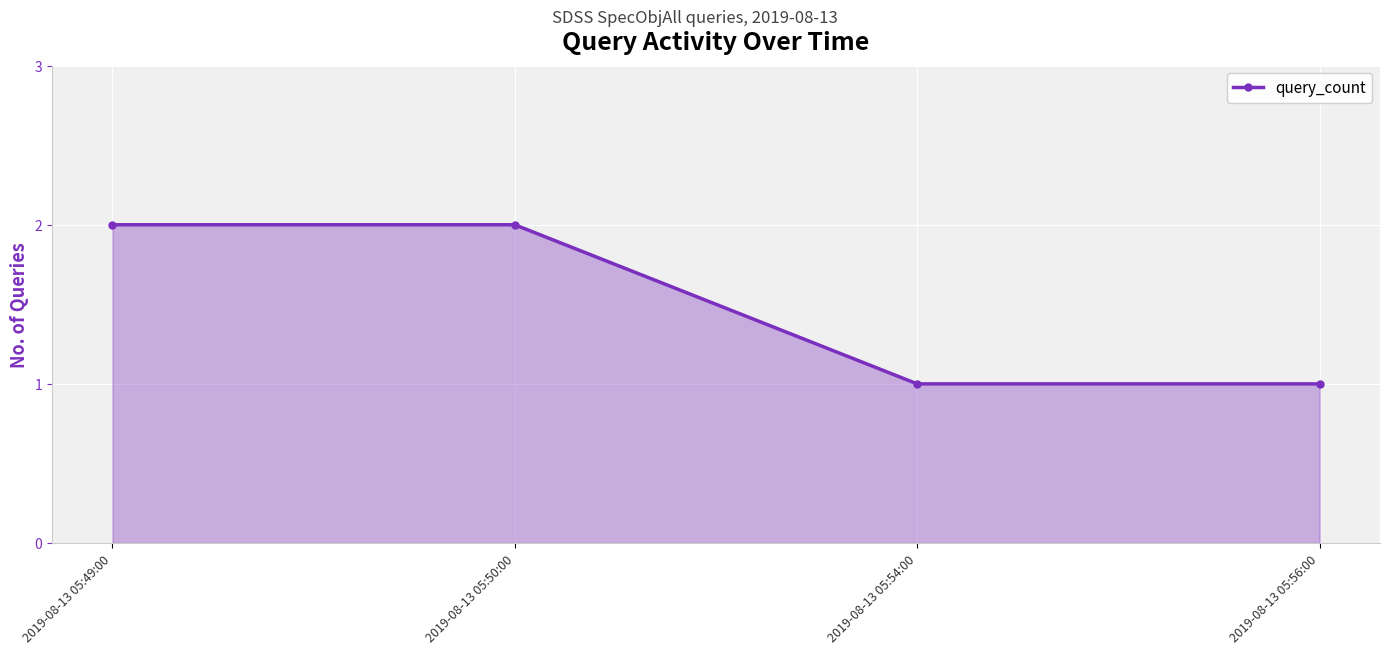

The value at 2019-08-13 05:50:00 is 1. True or false?

False